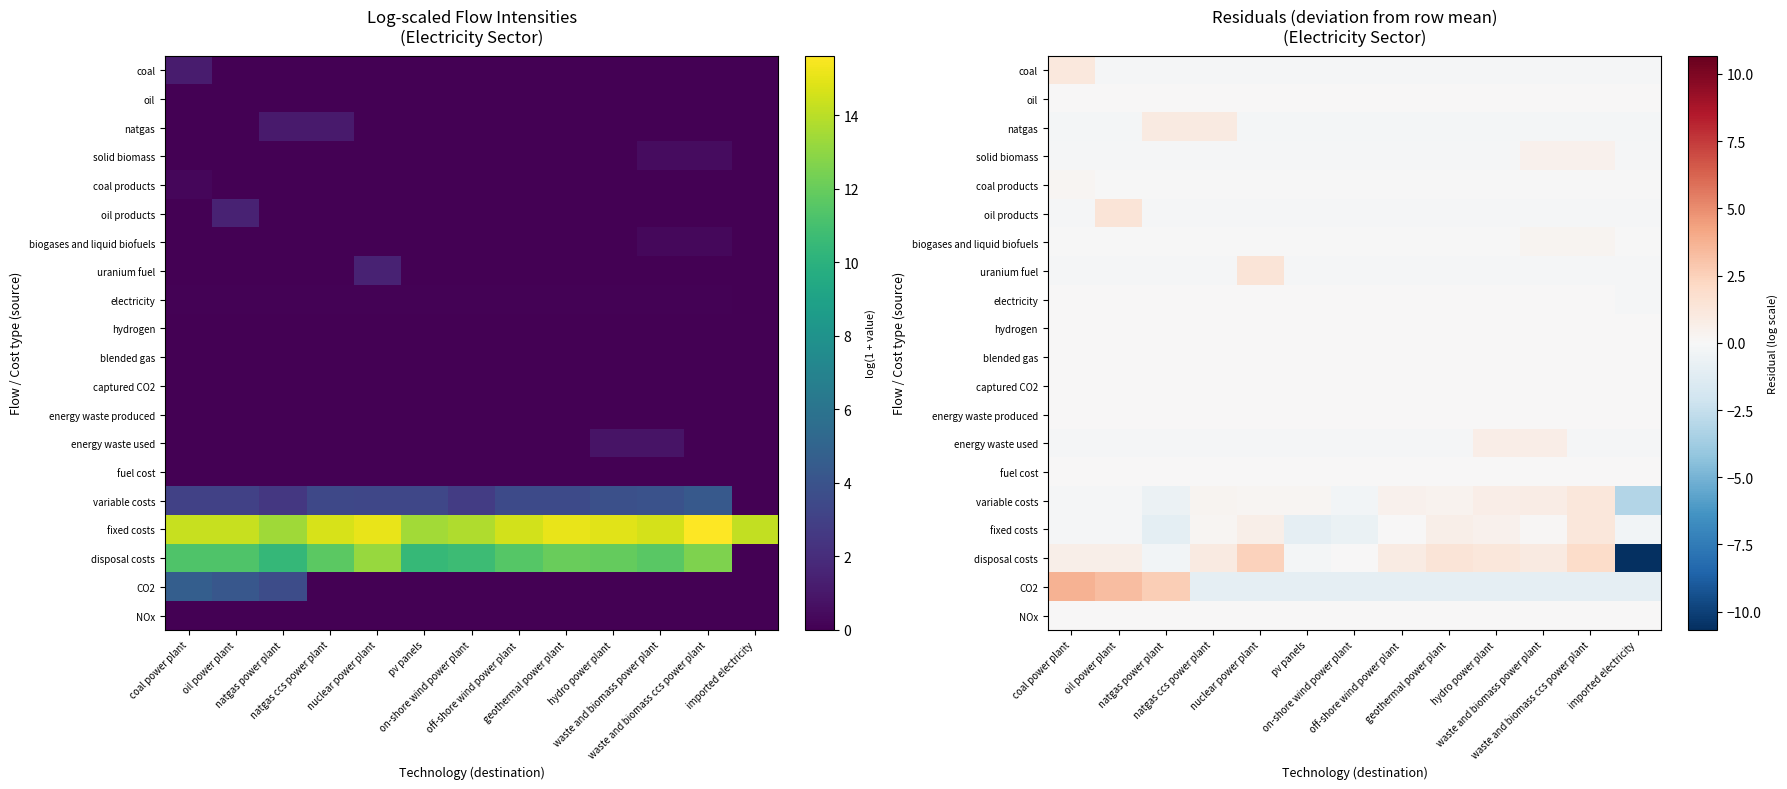

At how many categories does at least one series exceed -4?

13